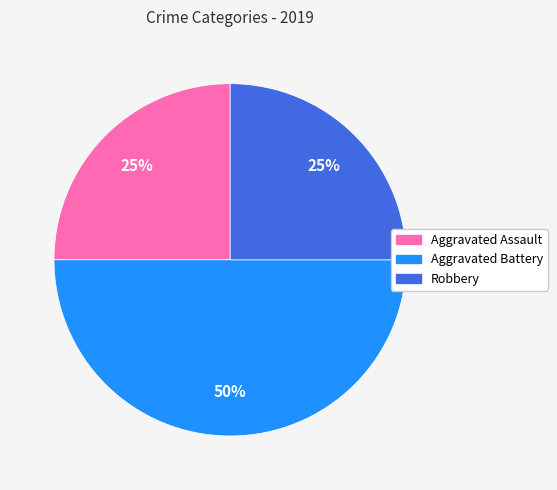

To the nearest percent, what is the average slice percentage?

33%